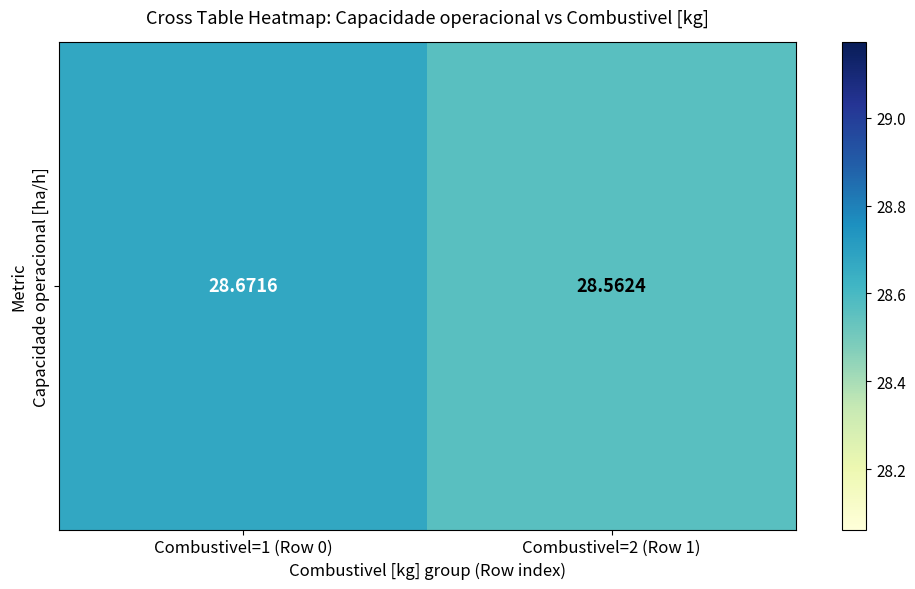

Count the number of categories in the chart.

2